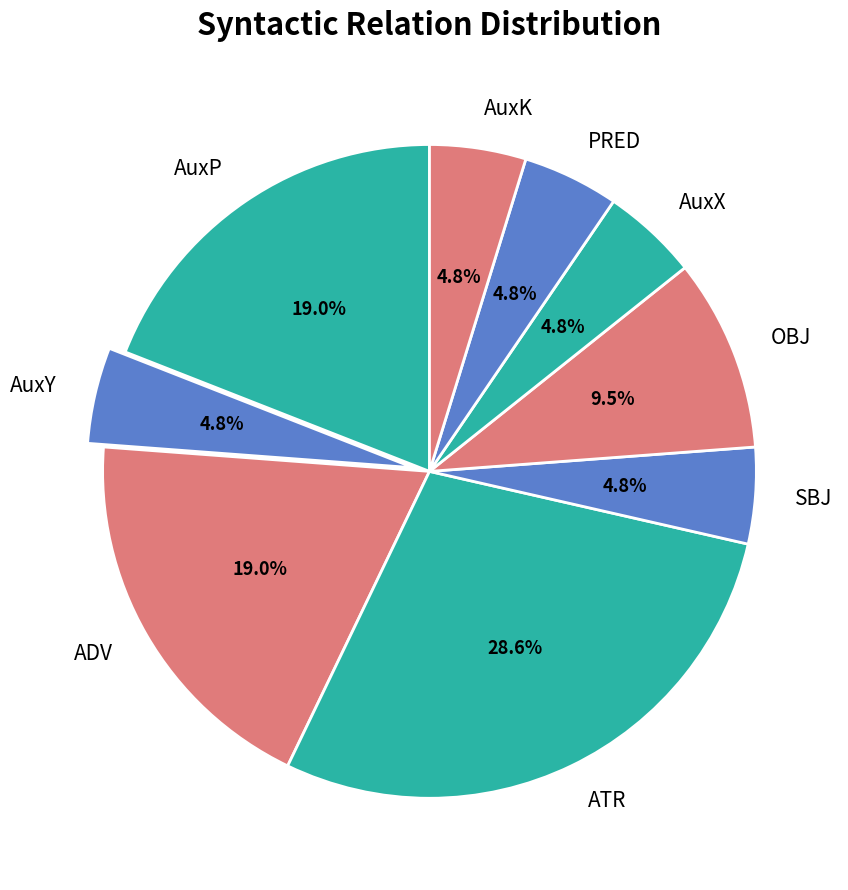

Approximately how many times larger is the value at AuxY compared to AuxX?

1.0